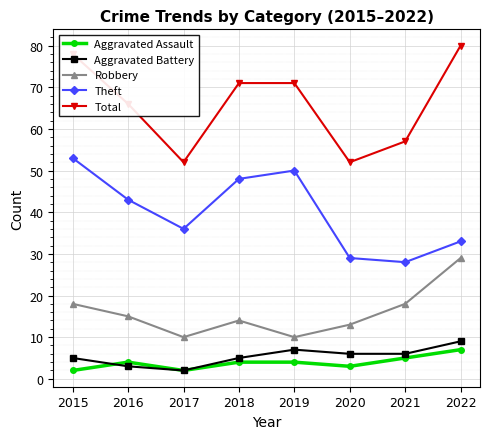

How many values in the Robbery series are below 15?

4